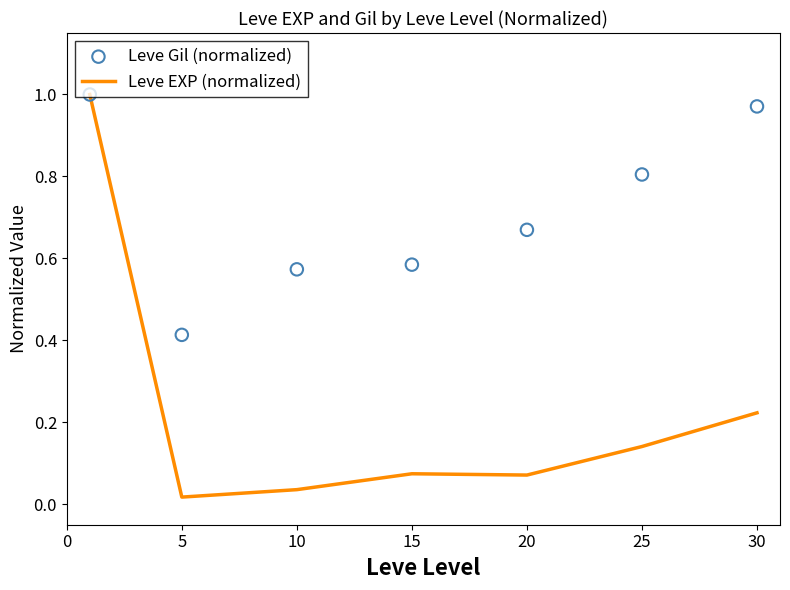

Which series contains the highest Y value?

Leve EXP (normalized)